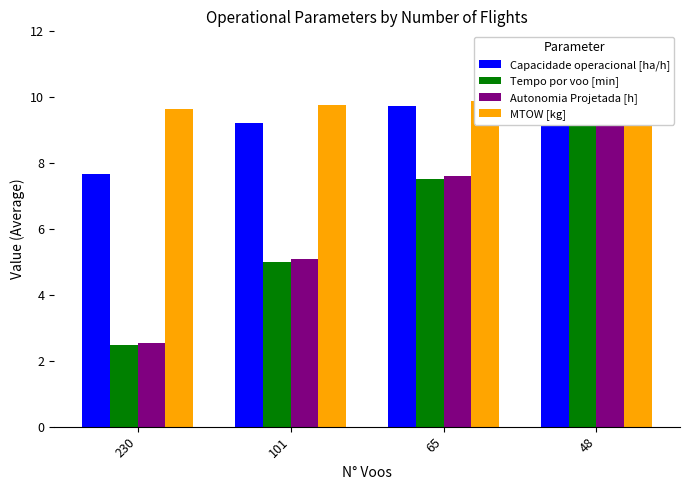

How many data points in Tempo por voo [min] are less than 7?

2